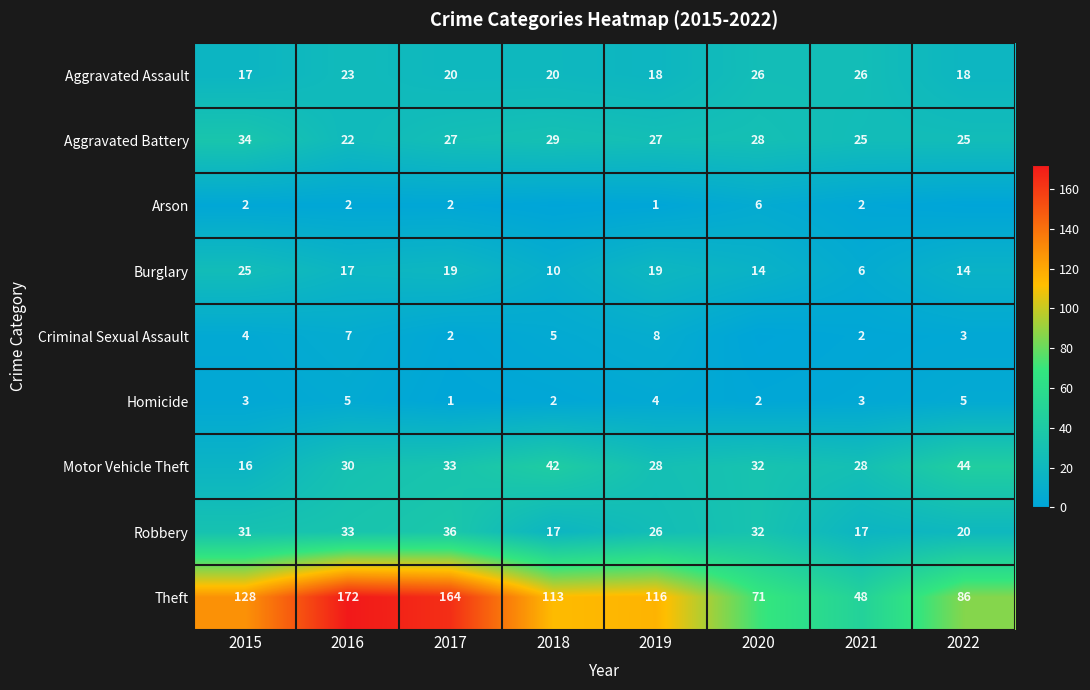

What value does the Aggravated Battery series have at 2019?

27